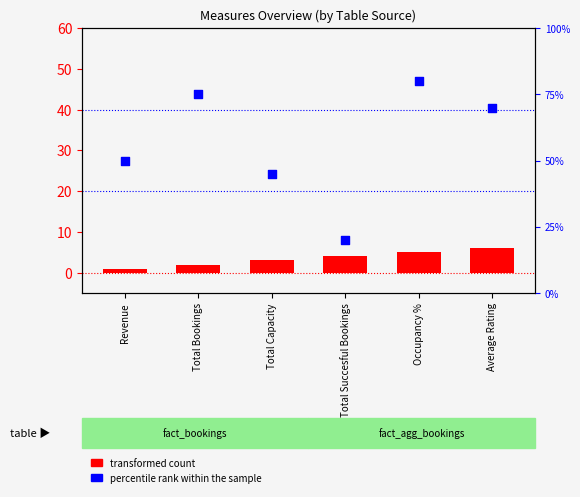

Is the value of percentile rank within the sample at Average Rating greater than the value of transformed count at Average Rating?

Yes